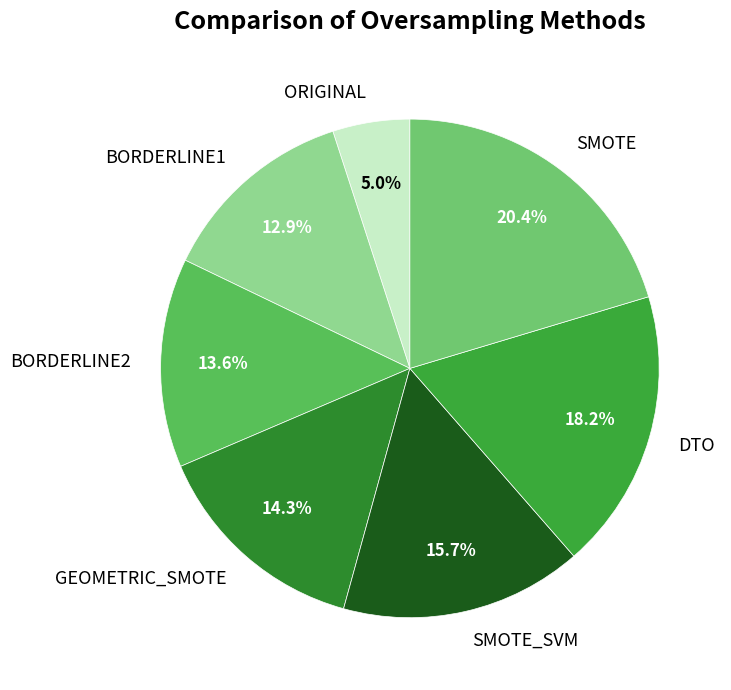

Which slice is the smallest?

ORIGINAL